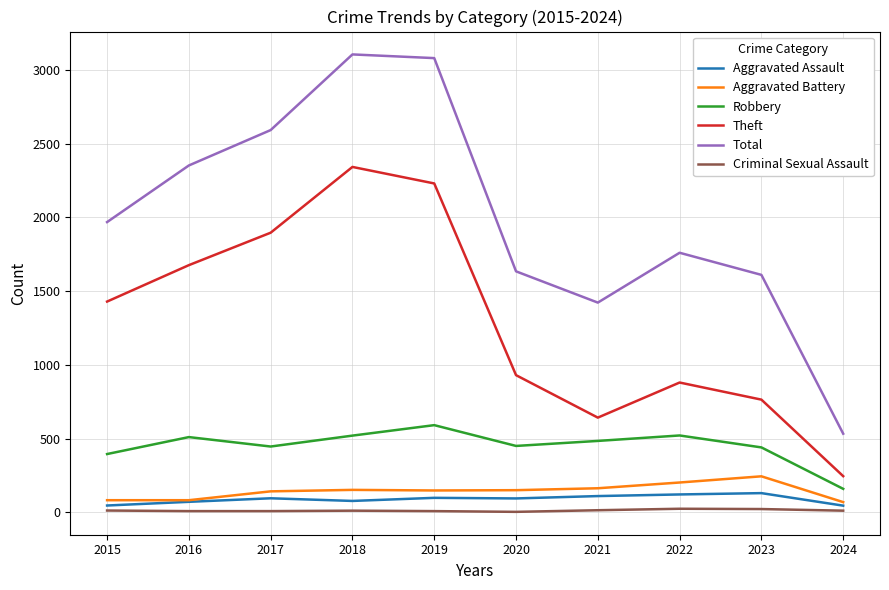

In Aggravated Assault, how many points are higher than both neighbors (excluding endpoints)?

3